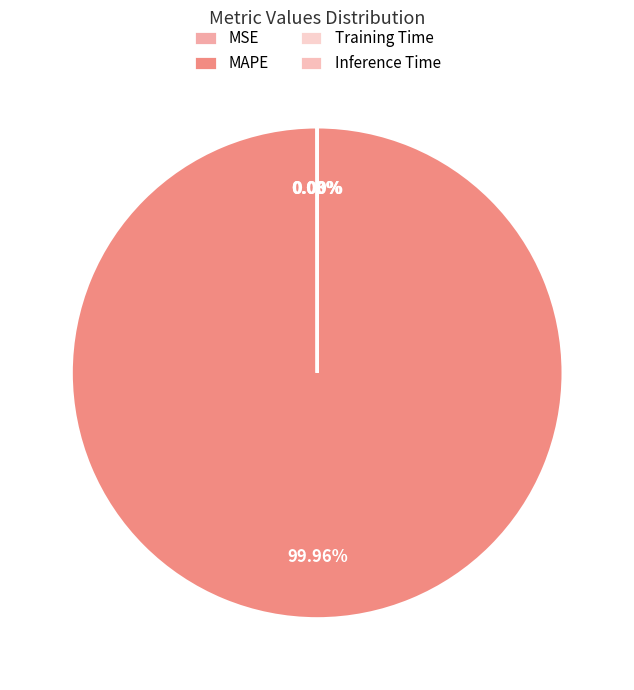

What is the change in value from MSE to MAPE?

+108.6